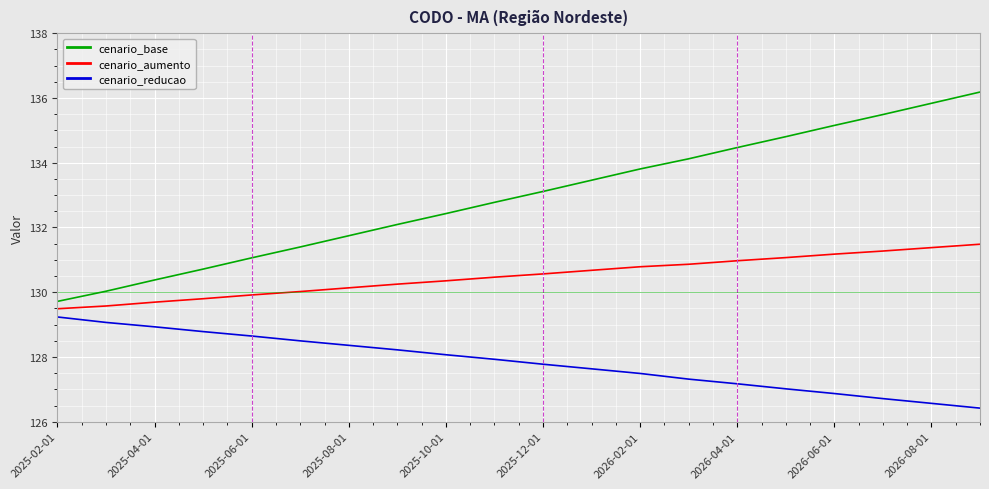

What is the greatest value displayed?

136.2